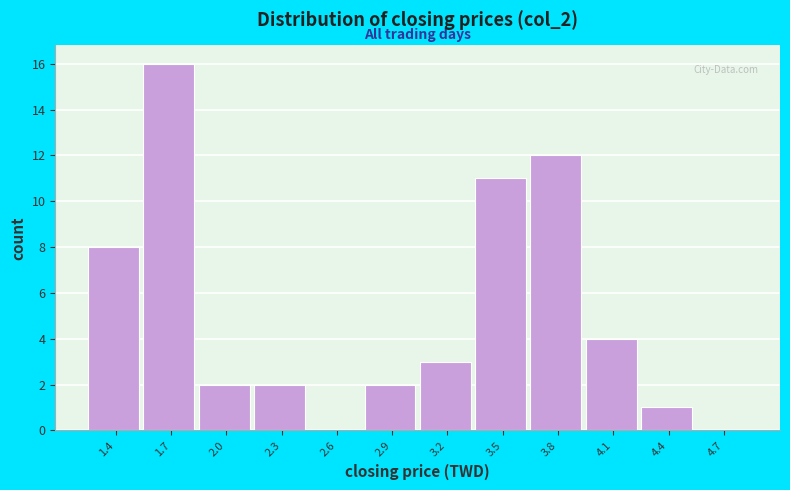

Reading left to right, what are all the values shown in this chart?

1.4=8	1.7=16	2.0=2	2.3=2	2.6=0	2.9=2	3.2=3	3.5=11	3.8=12	4.1=4	4.4=1	4.7=0